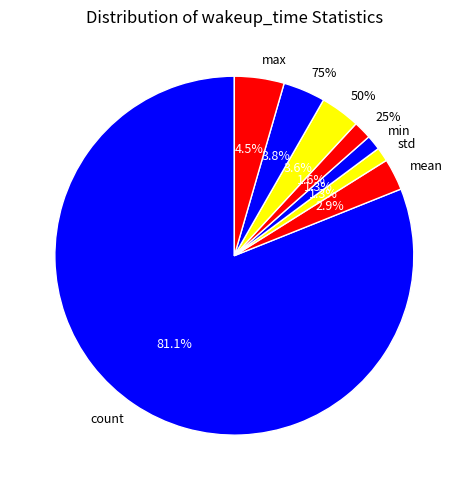

To the nearest percent, what portion does 25% represent?

2%